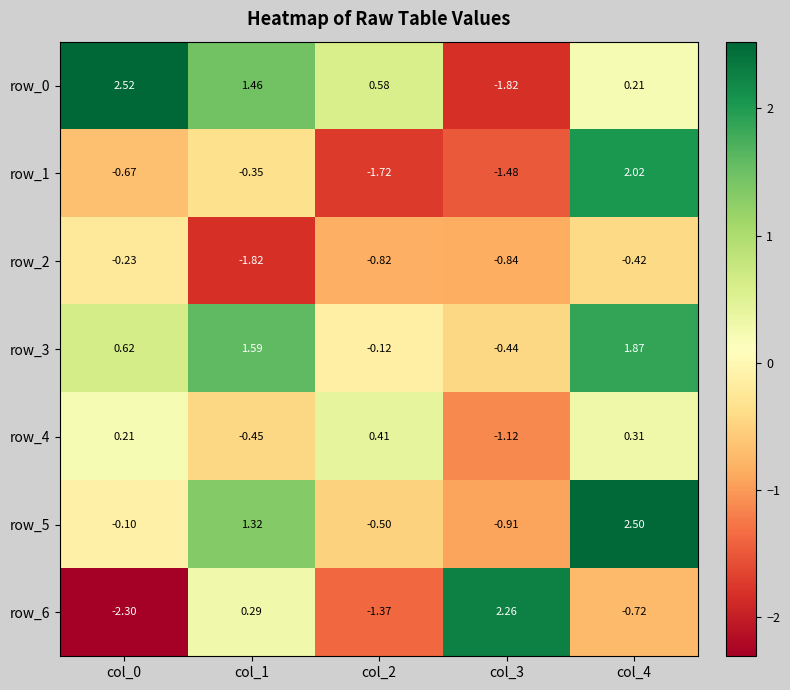

The row_5 series shows -0.5 at col_2. True or false?

True